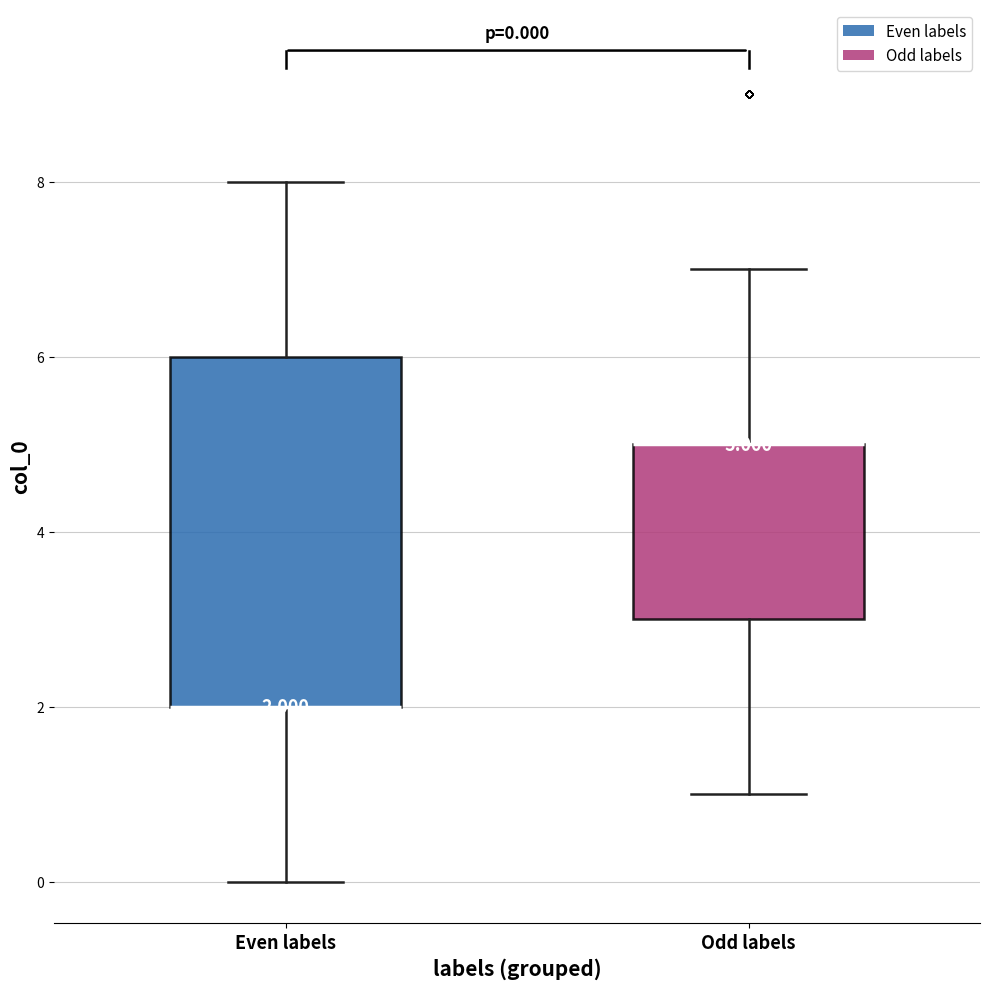

Comparing the boxes themselves (not the whiskers), which one is the tallest?

Even labels